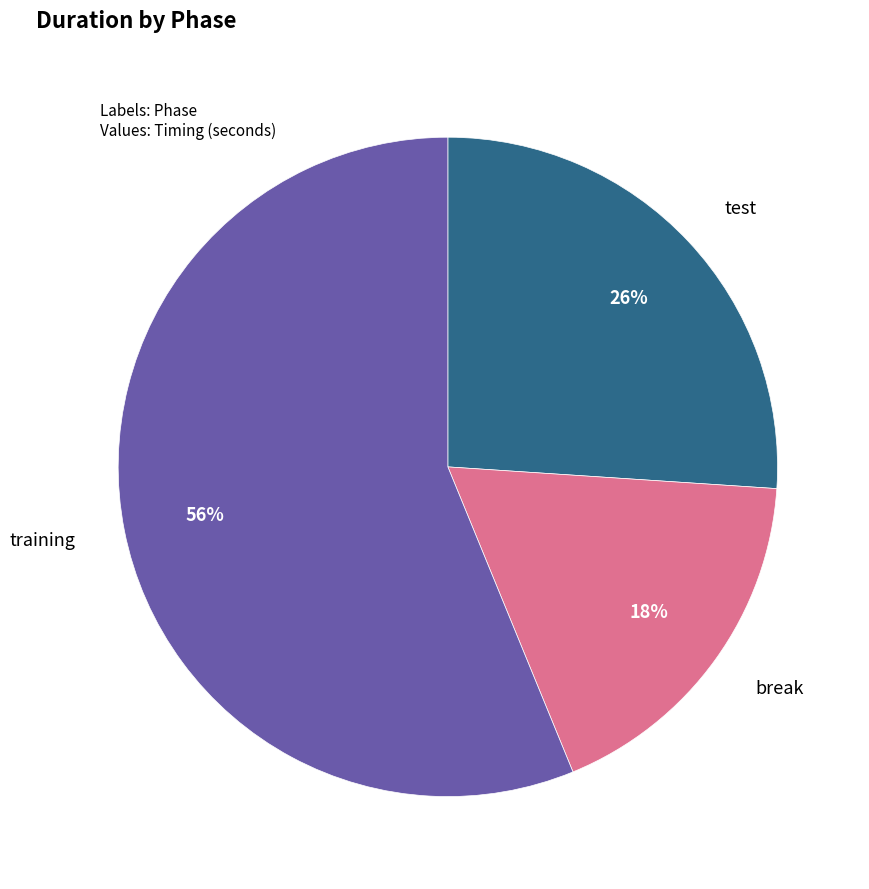

To the nearest percent, what is the difference between the largest and smallest slice percentages?

38%